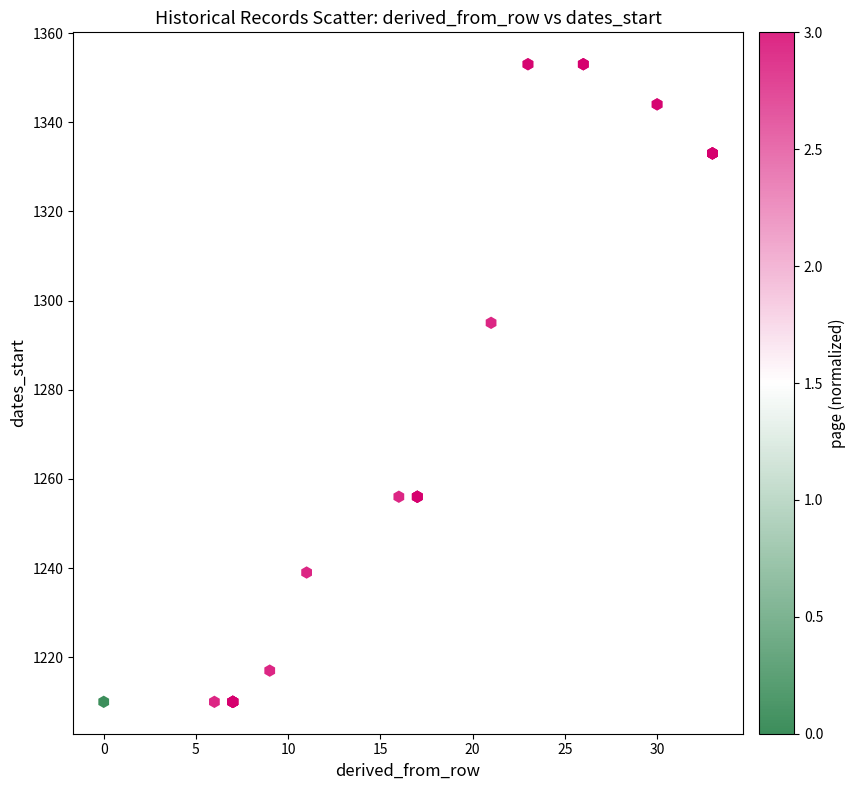

What Y value in the scatter plot is closest to 1281?

1295